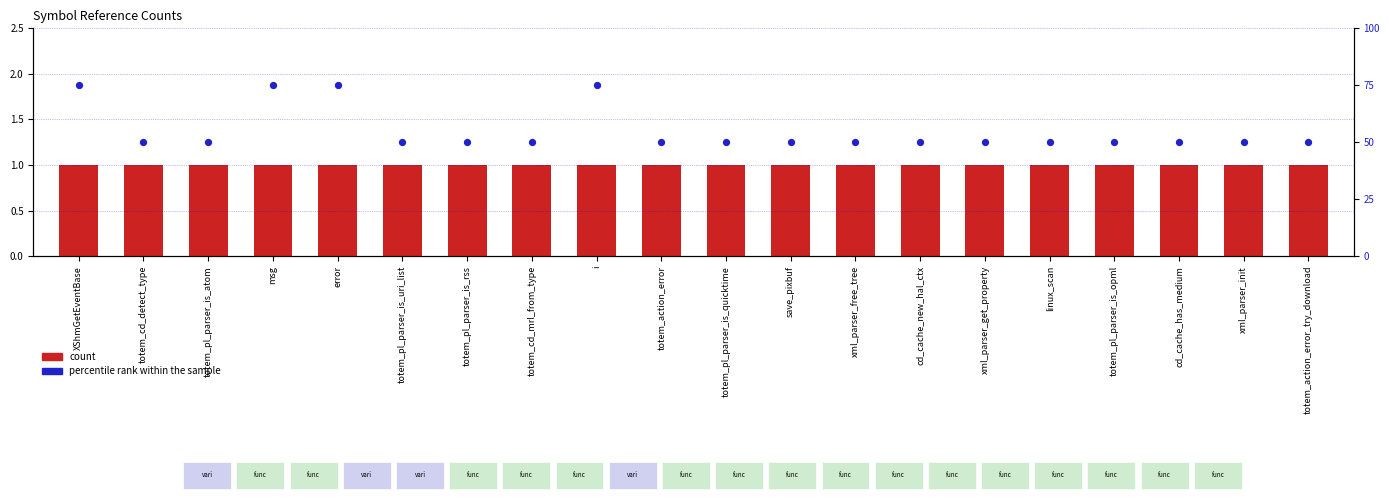

At how many categories does at least one series exceed 58?

4